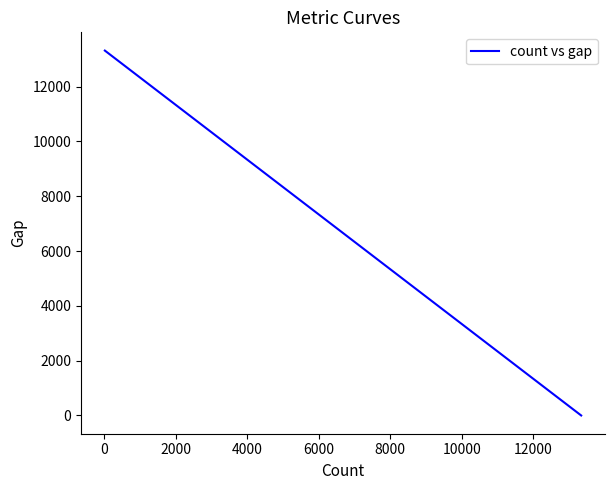

What is the greatest value displayed?

13315